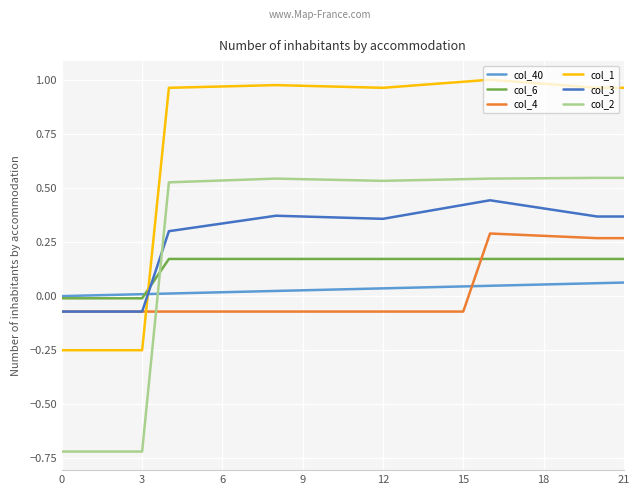

Which series has the largest total across all categories?

col_1